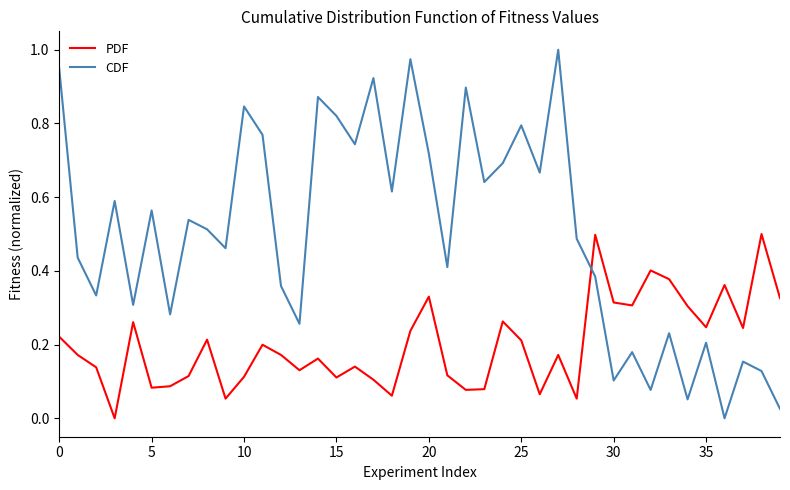

How many times do PDF and CDF cross each other?

1